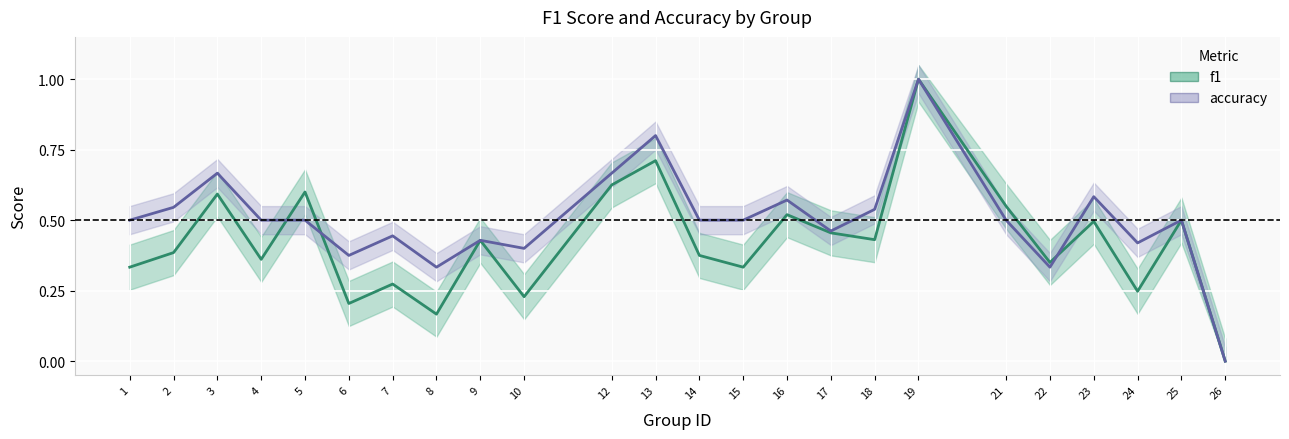

Which series has the widest spread of values?

f1